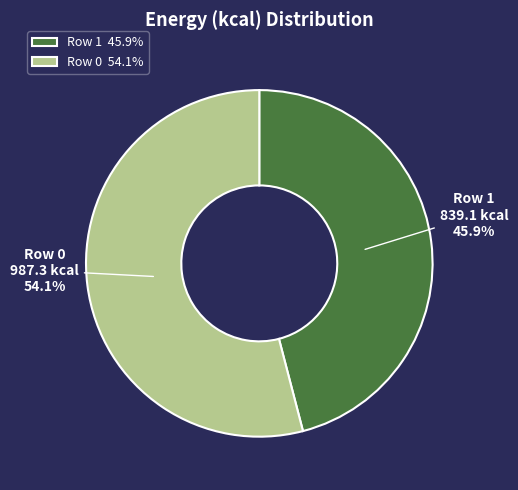

Is there any slice that represents more than half of the pie?

Yes